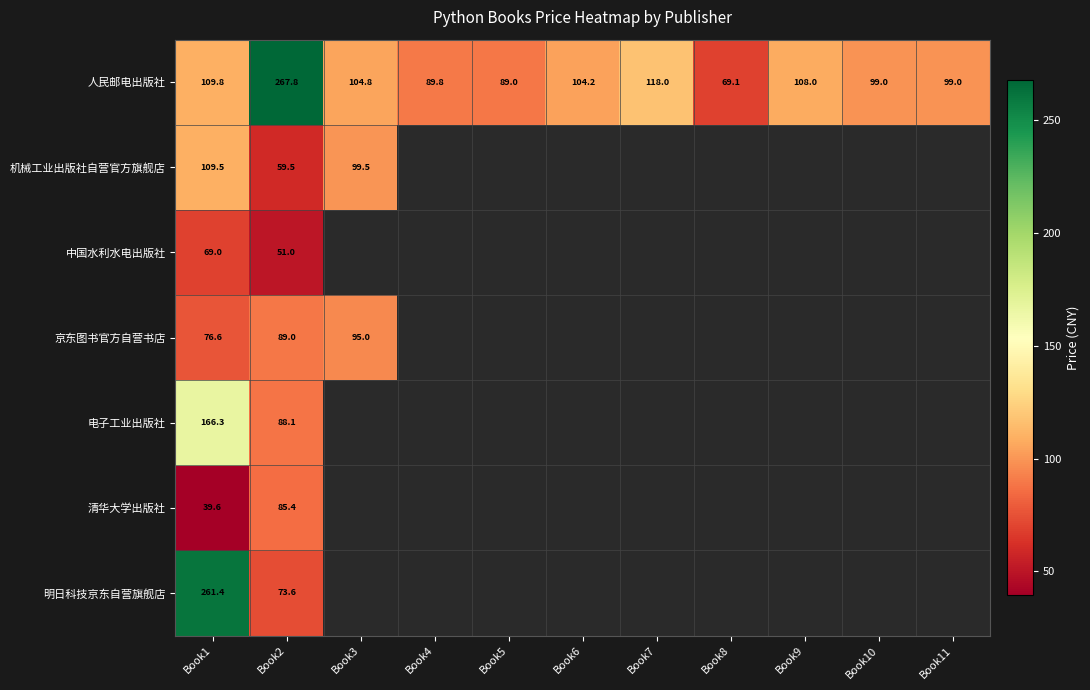

True or false: 人民邮电出版社 has a value of 192.8 at Book1.

False